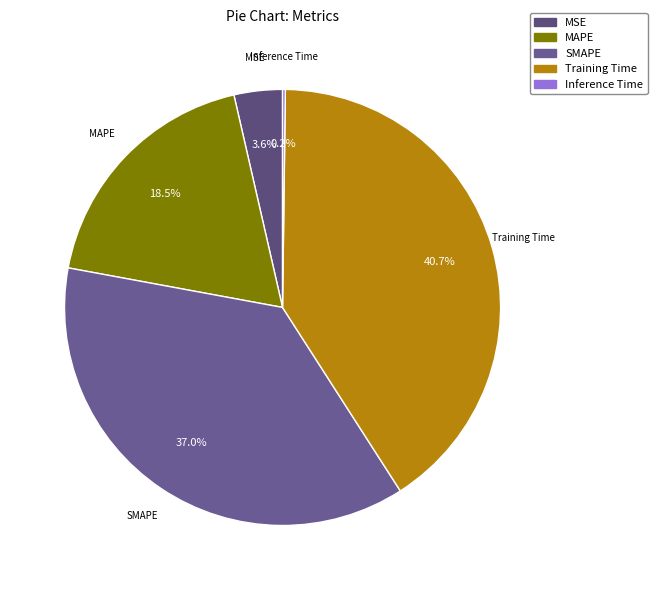

Approximately how many times larger is the value at SMAPE compared to Training Time?

0.9